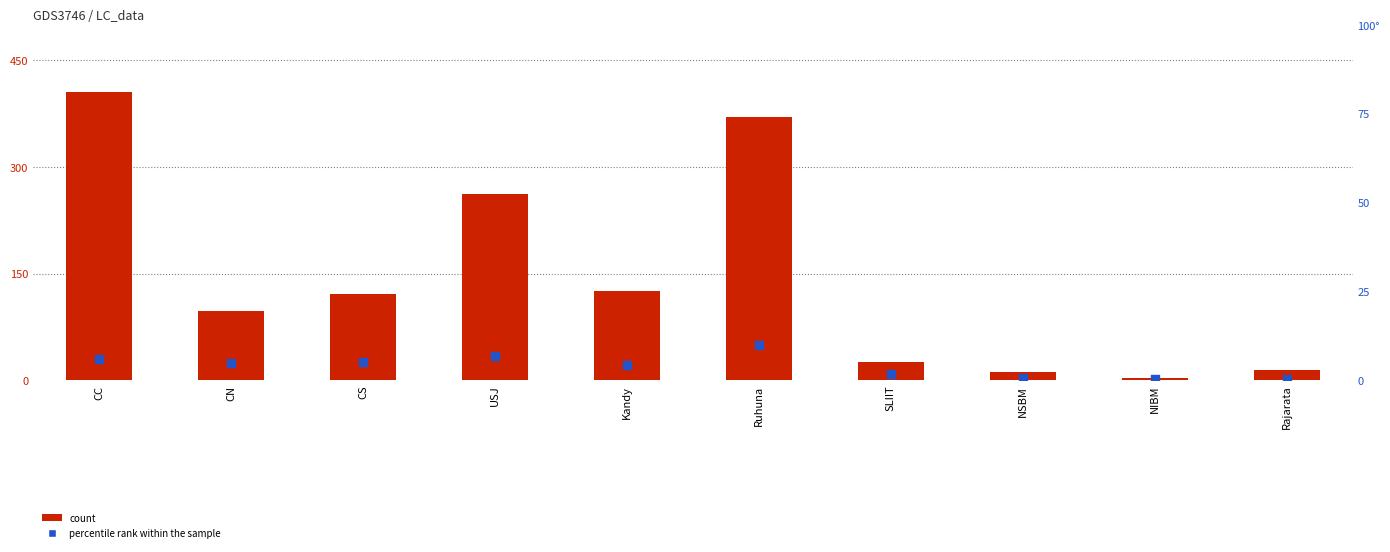

At which category is the sum across all series the highest?

CC